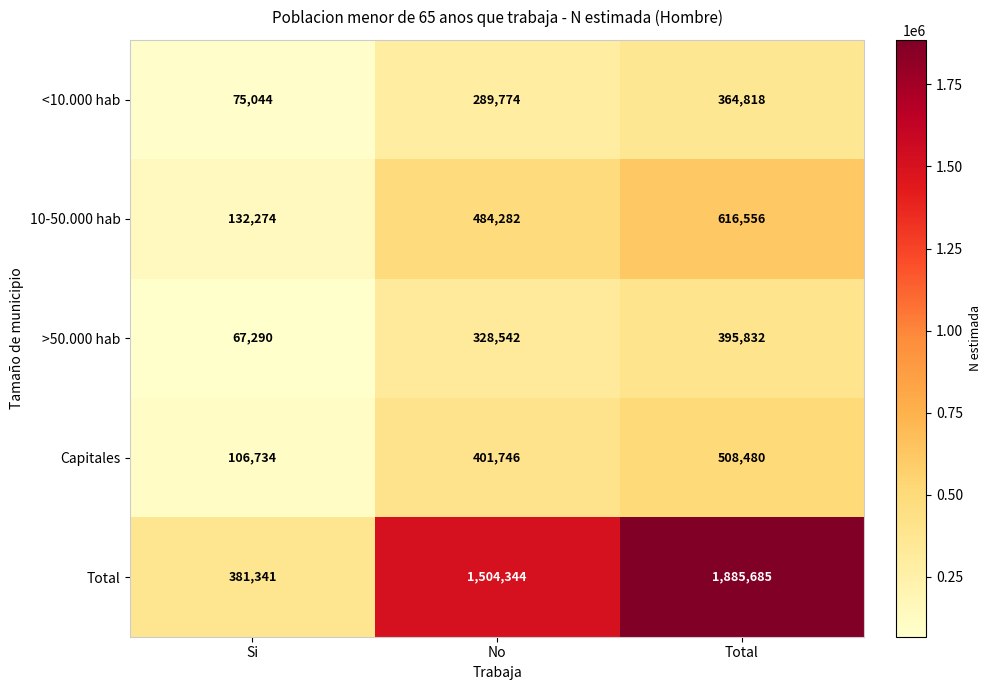

Reading left to right, list all the values displayed in this chart.

<10.000 hab: 75044	289774	364818
10-50.000 hab: 132274	484282	616556
>50.000 hab: 67290	328542	395832
Capitales: 106734	401746	508480
Total: 381341	1504344	1885685